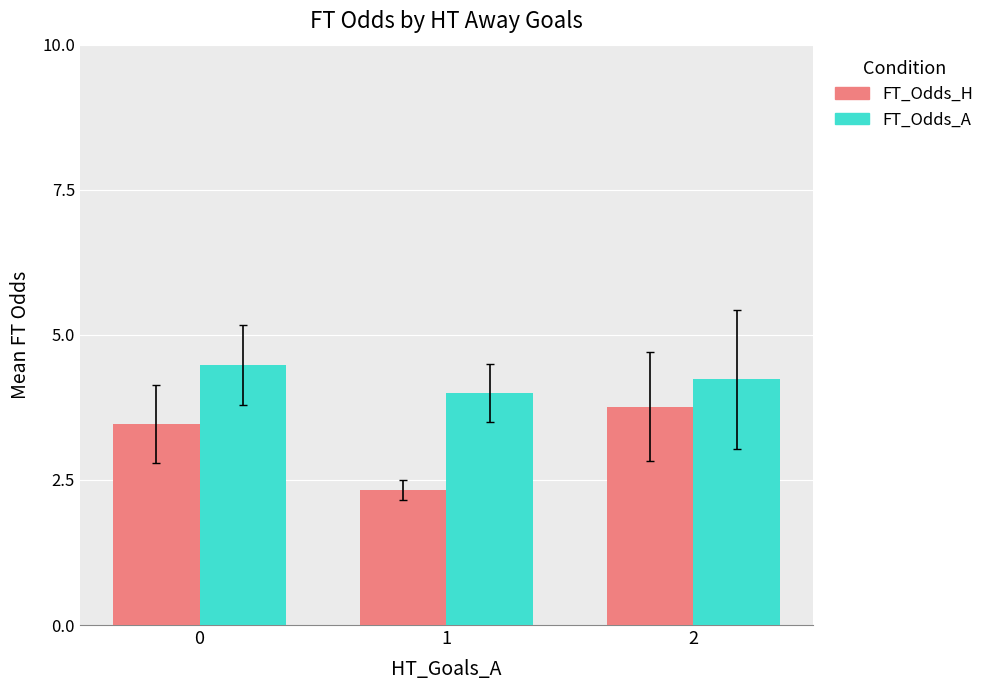

What is the difference between the maximum and minimum values in the FT_Odds_A series?

0.5